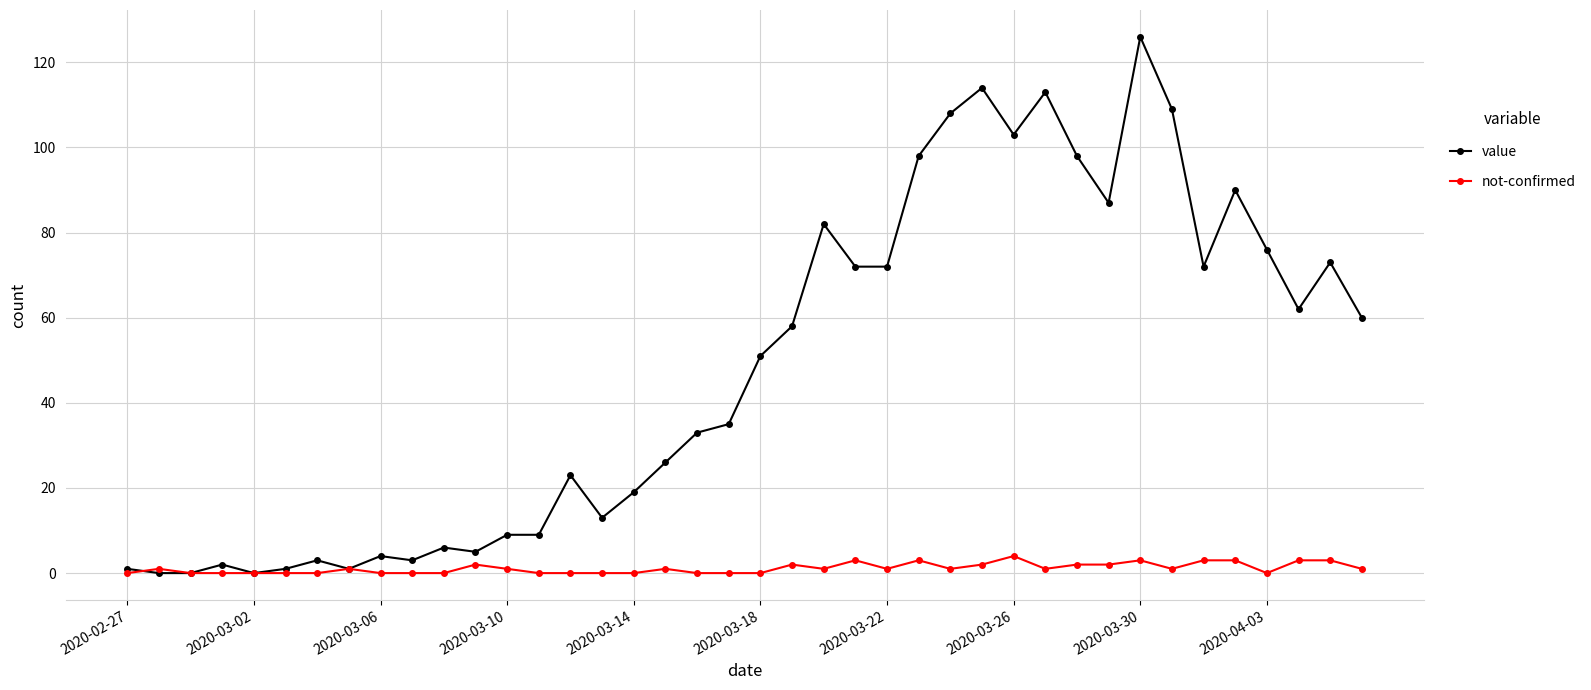

Which series has the widest spread of values?

value